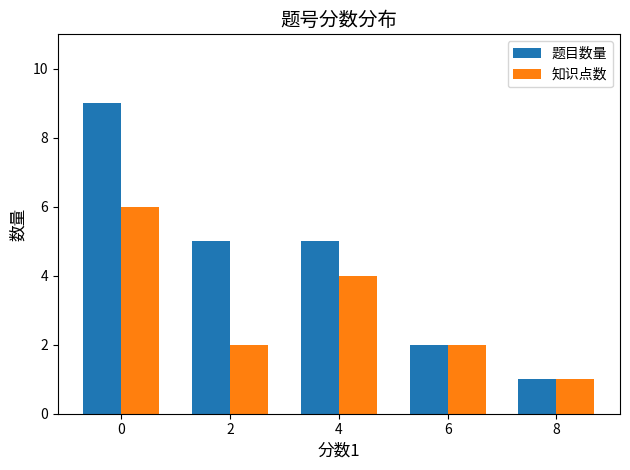

Is it true that 题目数量 equals 3 at 6?

False